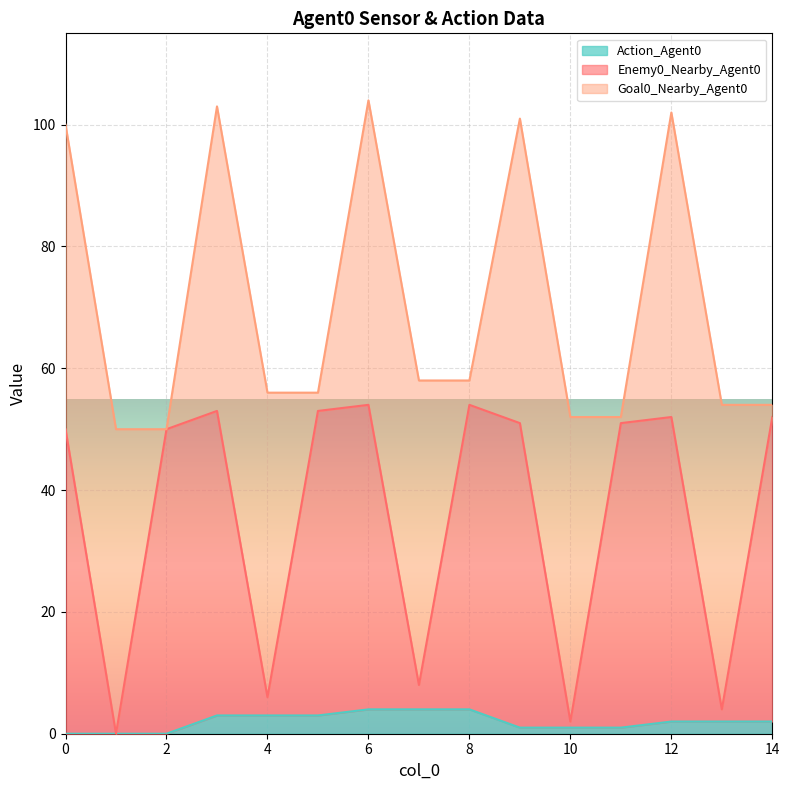

Is it true that Action_Agent0 equals 3 at 4?

True